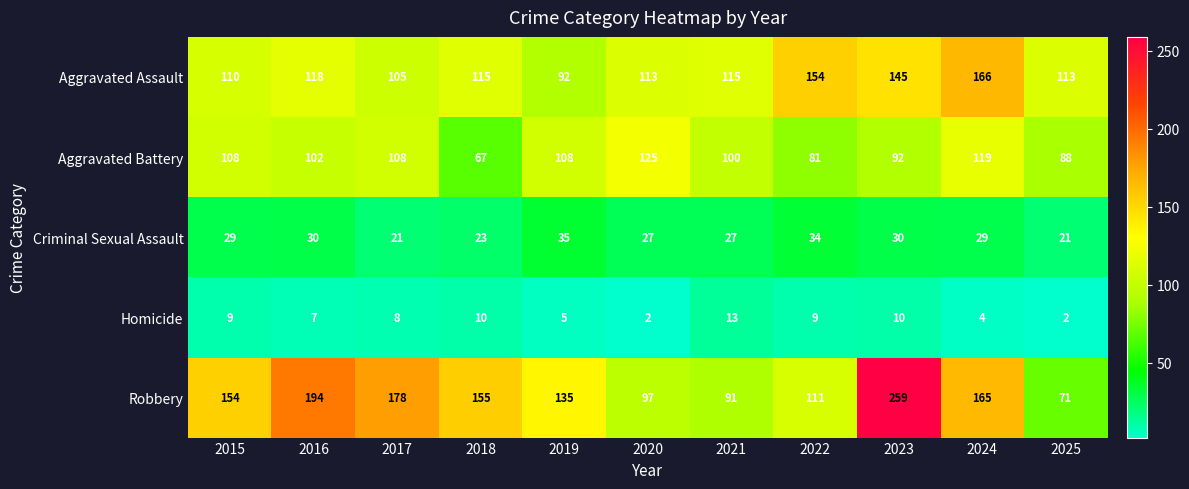

At how many categories does at least one series exceed 158?

4